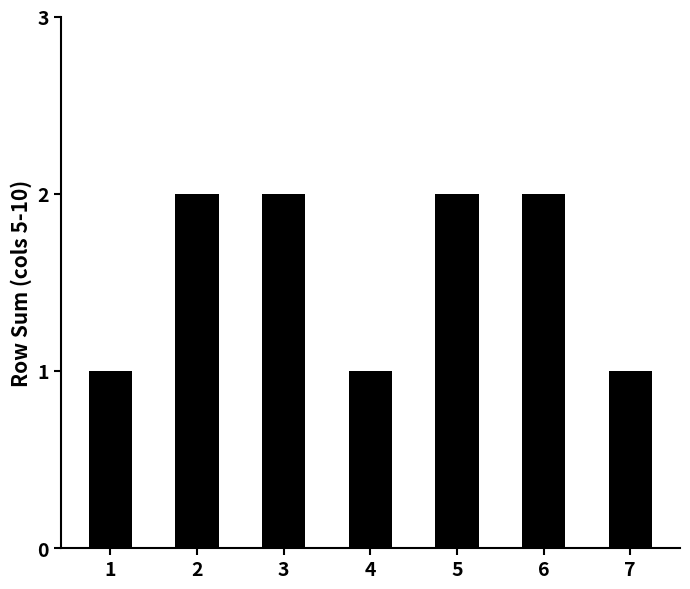

True or false: the data shows 3 at 2.

False